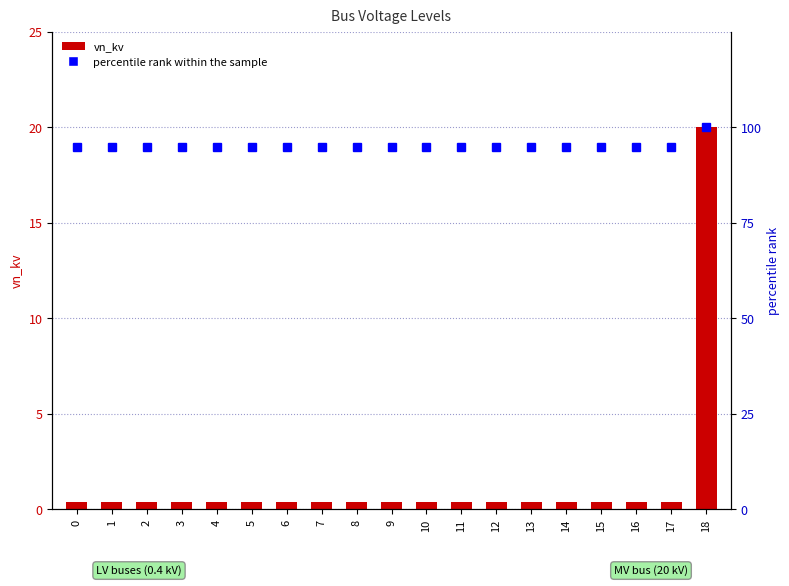

Reading left to right, what are all the values shown in this chart?

vn_kv: 0.4	0.4	0.4	0.4	0.4	0.4	0.4	0.4	0.4	0.4	0.4	0.4	0.4	0.4	0.4	0.4	0.4	0.4	20.0
percentile rank within the sample: 94.7	94.7	94.7	94.7	94.7	94.7	94.7	94.7	94.7	94.7	94.7	94.7	94.7	94.7	94.7	94.7	94.7	94.7	100.0